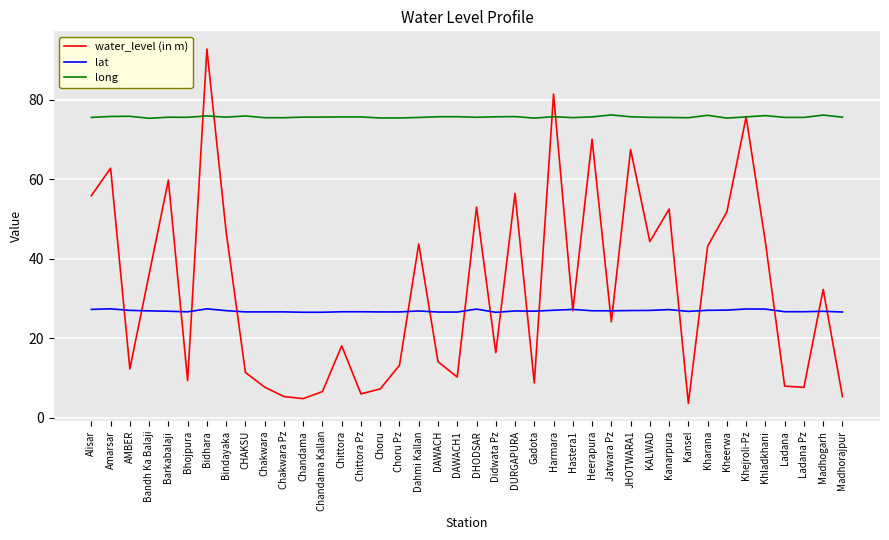

True or false: long has more than 2 points higher than both neighbors.

True